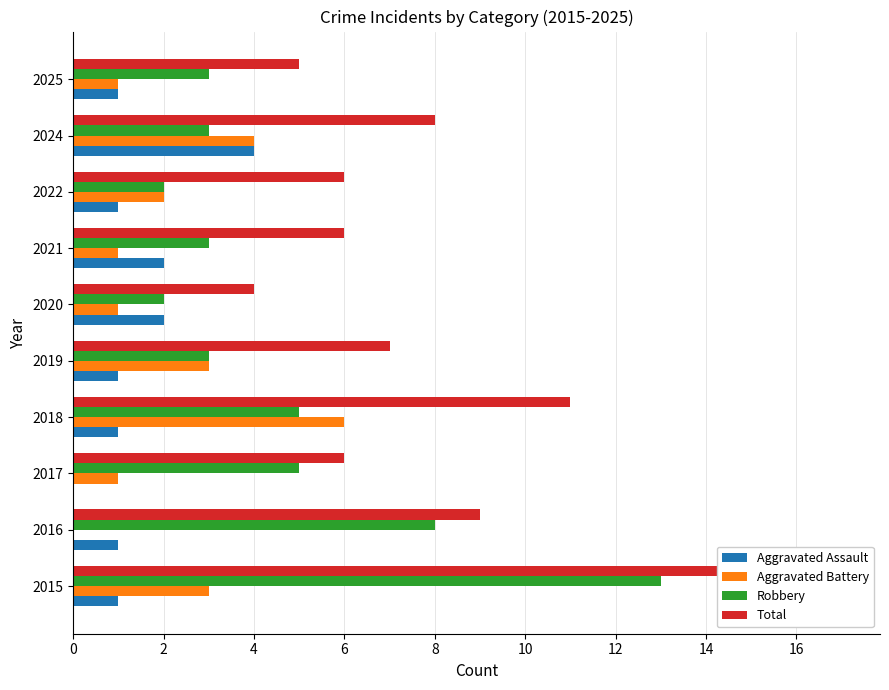

Count the number of data series in this chart.

4